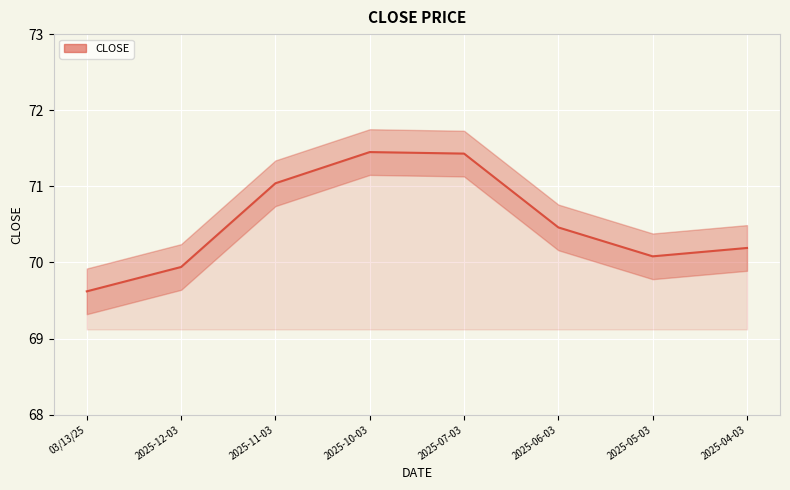

What is the sum of all values?

564.2